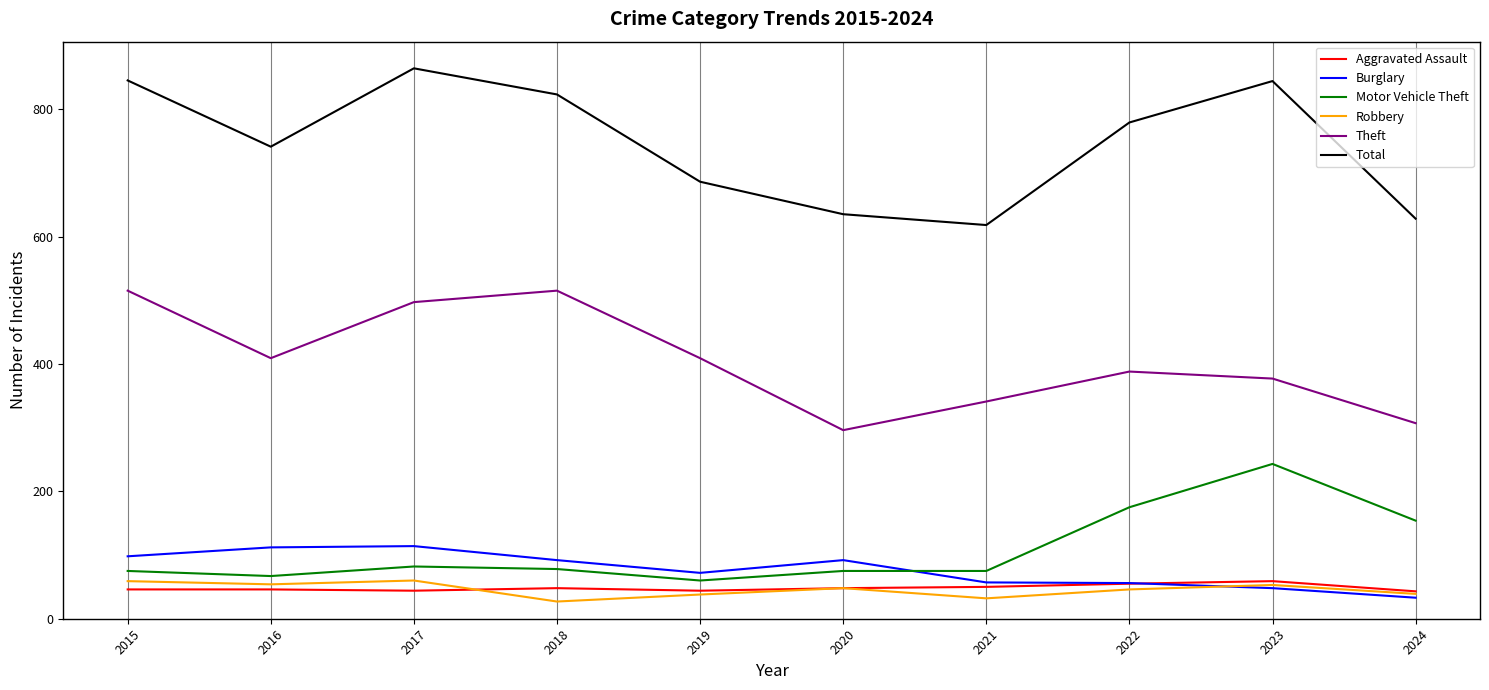

True or false: Total and Burglary intersect in this chart.

False